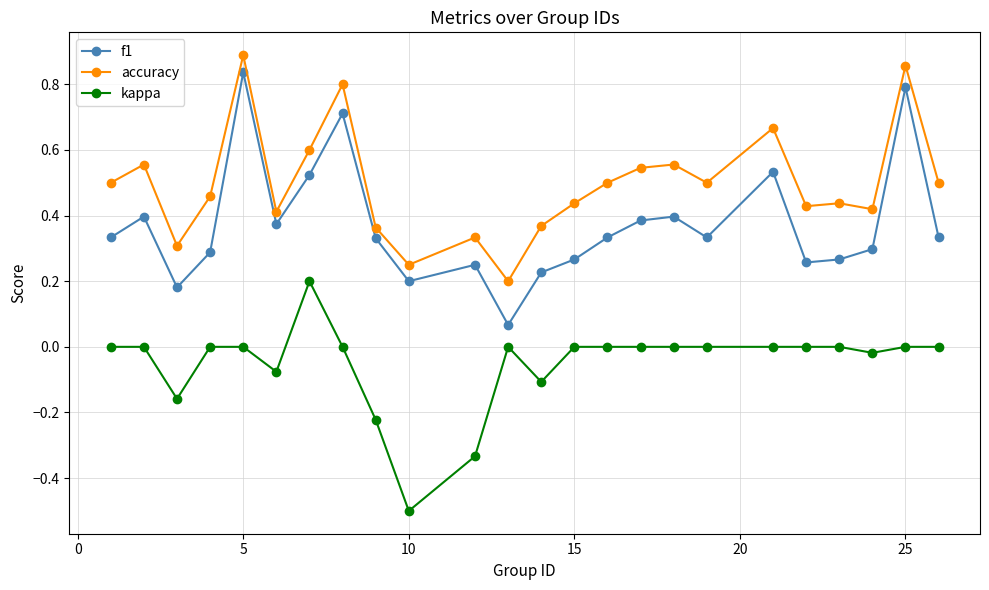

What is the smallest value displayed?

-0.5